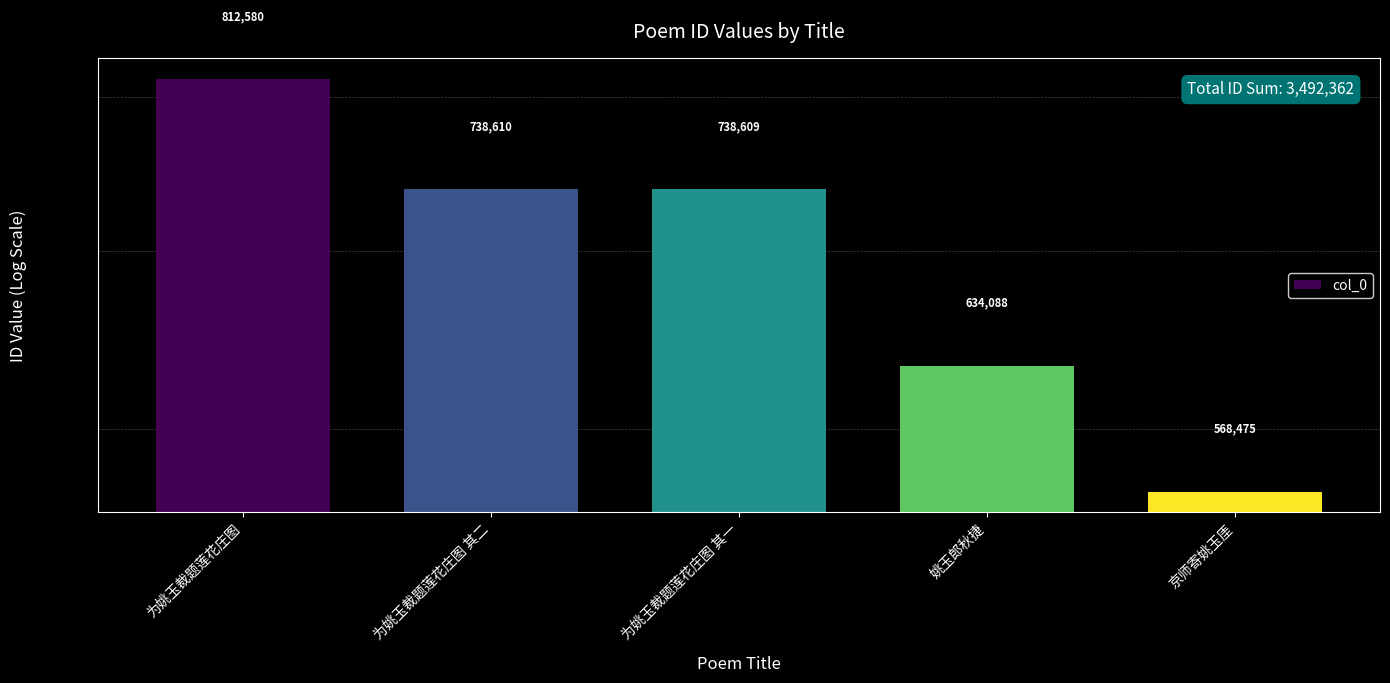

Rank the categories by value from lowest to highest.

京师寄姚玉厓, 姚玉郎秋捷, 为姚玉裁题莲花庄图 其一, 为姚玉裁题莲花庄图 其二, 为姚玉裁题莲花庄图